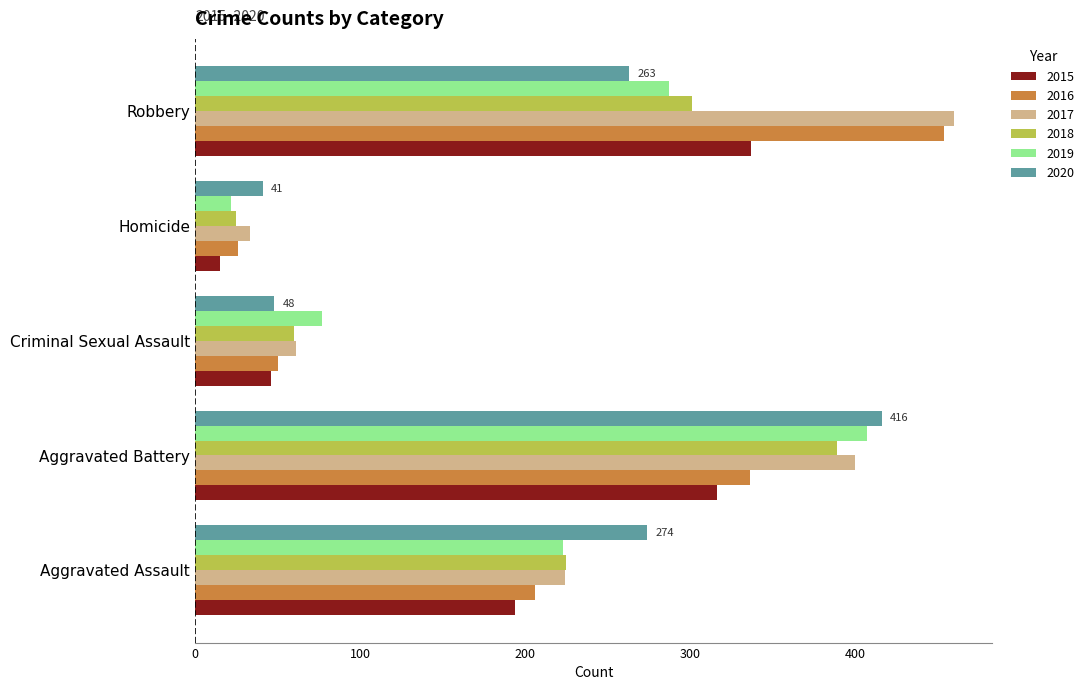

What is the greatest value displayed?

460